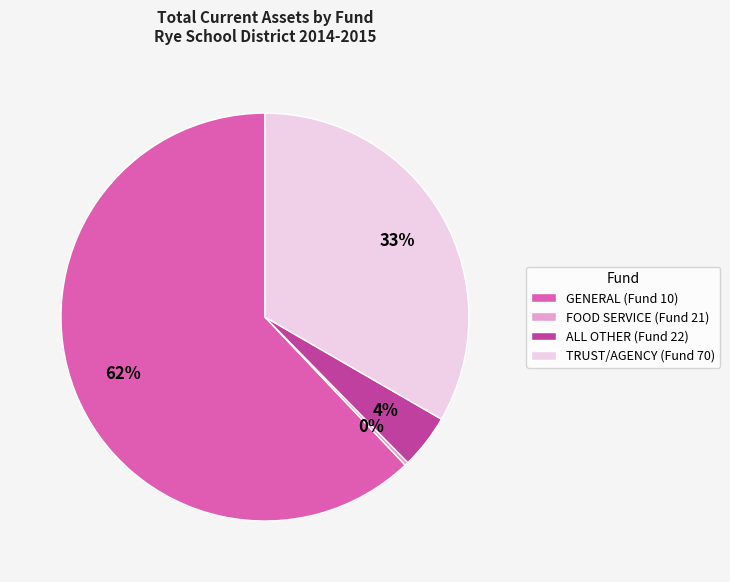

Which has a higher value, FOOD SERVICE (Fund 21) or GENERAL (Fund 10)?

GENERAL (Fund 10)